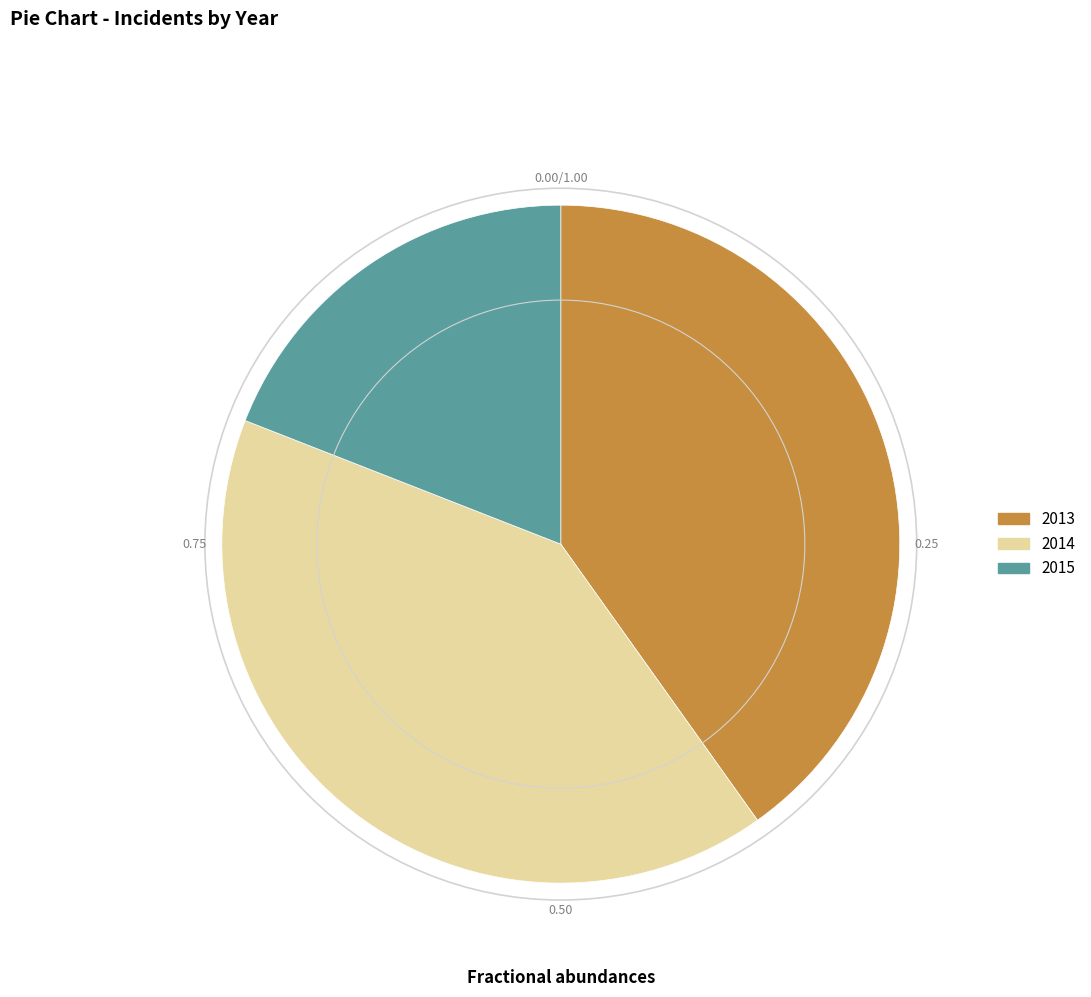

Is the sum of 2013 and 2014 greater than half?

Yes